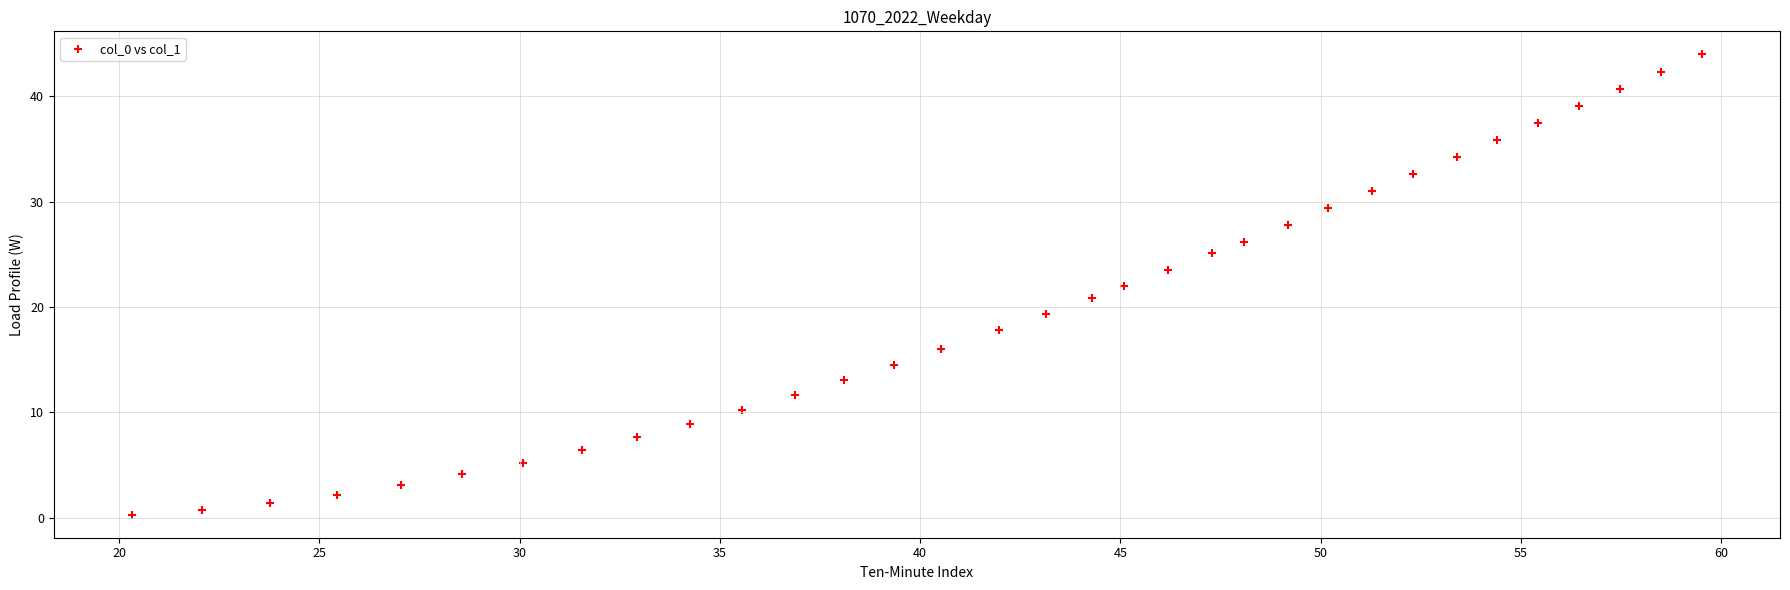

What is the range of Y values (max minus min)?

43.7